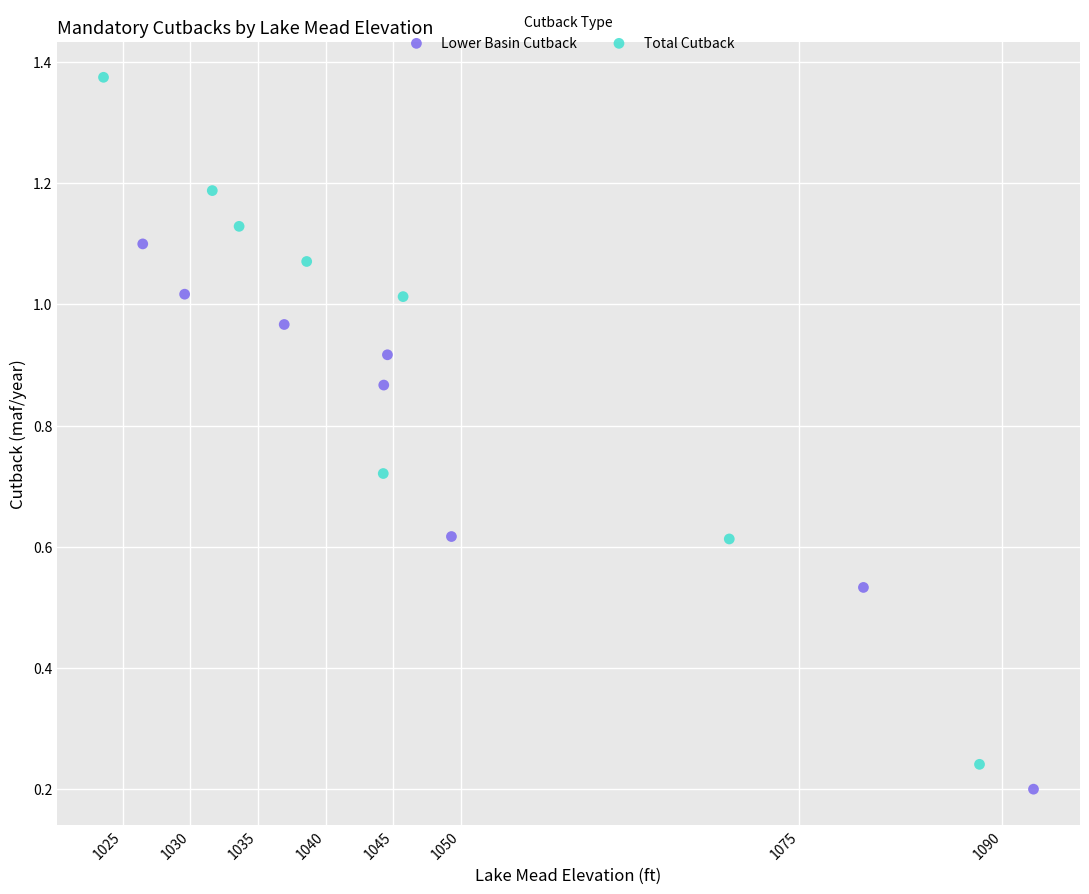

Which series contains the lowest Y value?

Lower Basin Cutback